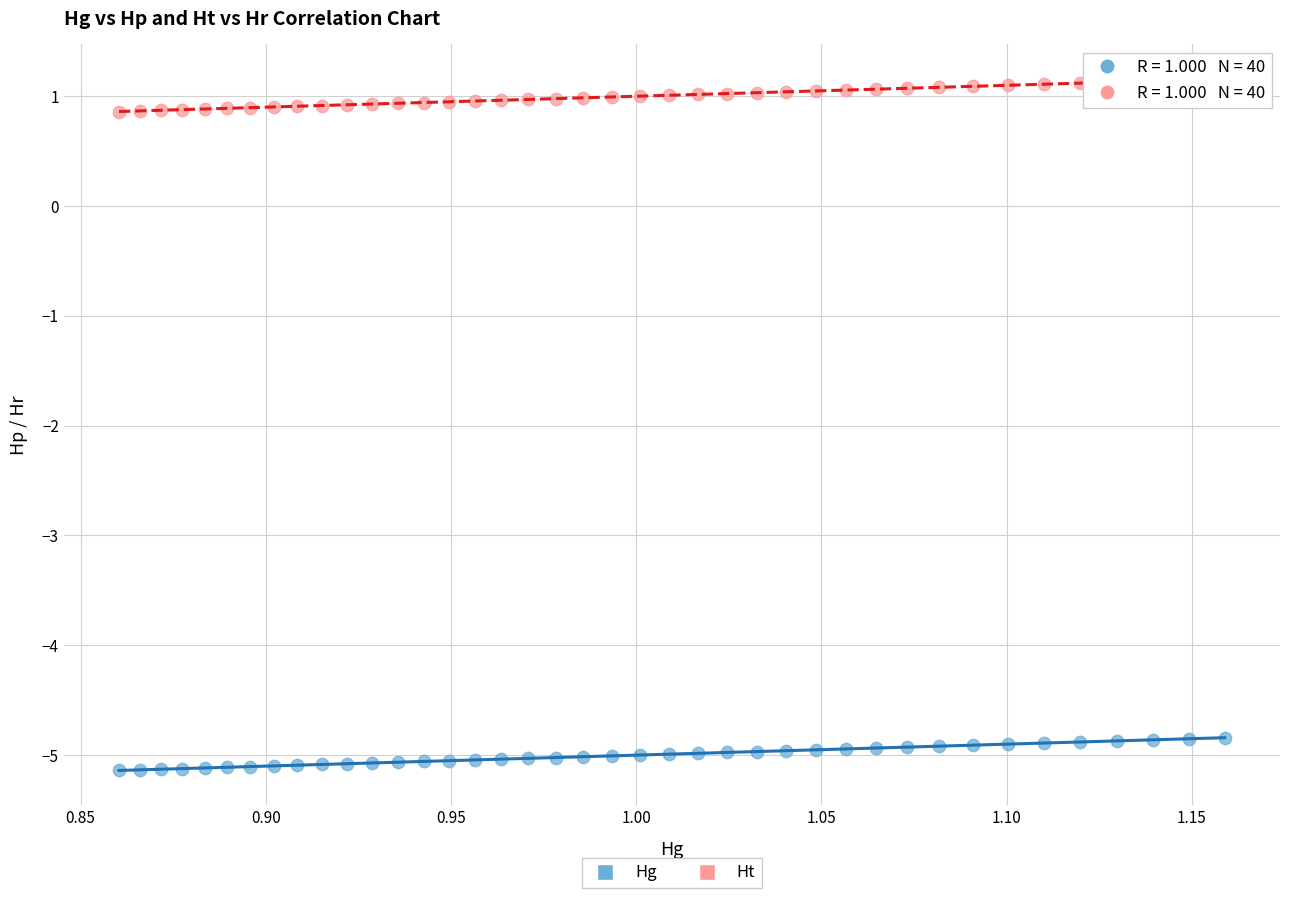

Across all data points, what is the range of X values (max minus min)?

0.3